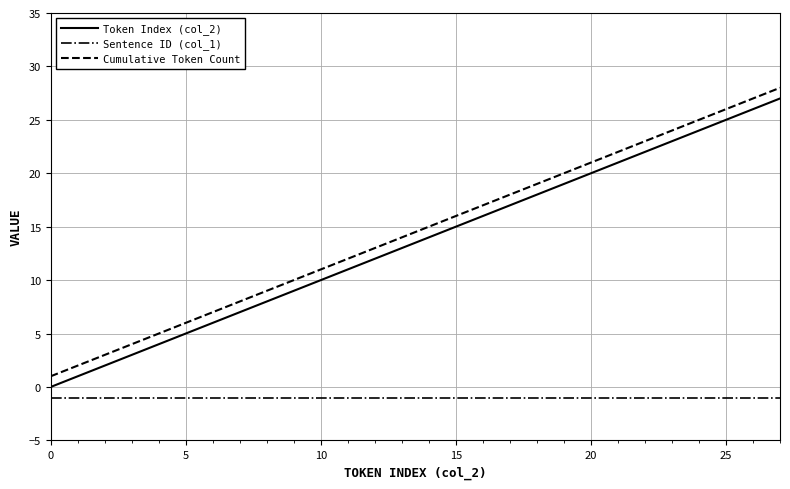

True or false: Token Index (col_2) and Sentence ID (col_1) cross at least once.

False